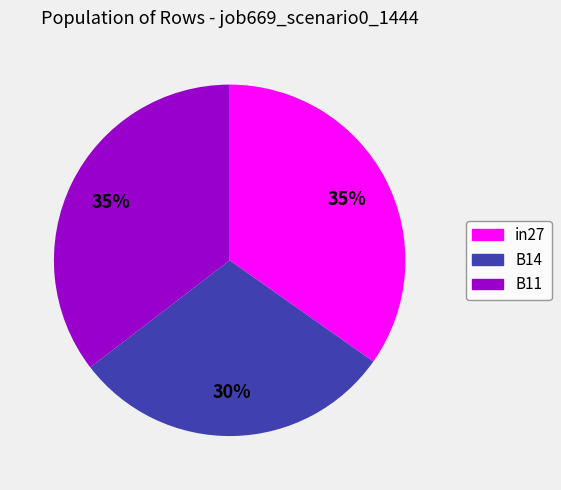

Which has a higher value, in27 or B14?

in27